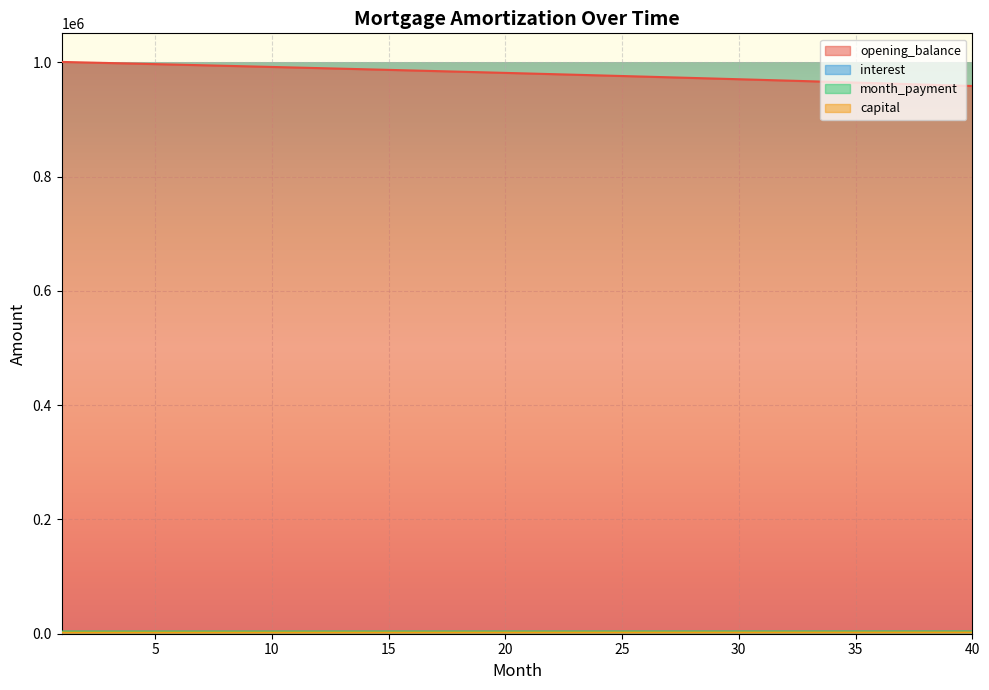

What are all the series names shown in the legend?

opening_balance, interest, month_payment, capital